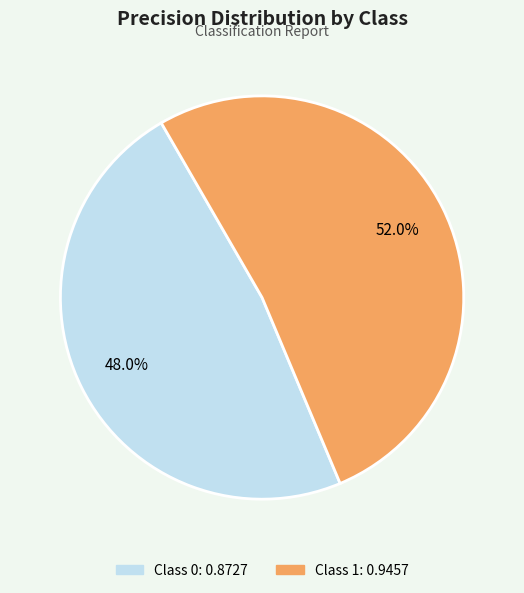

Is there any slice that represents more than half of the pie?

Yes